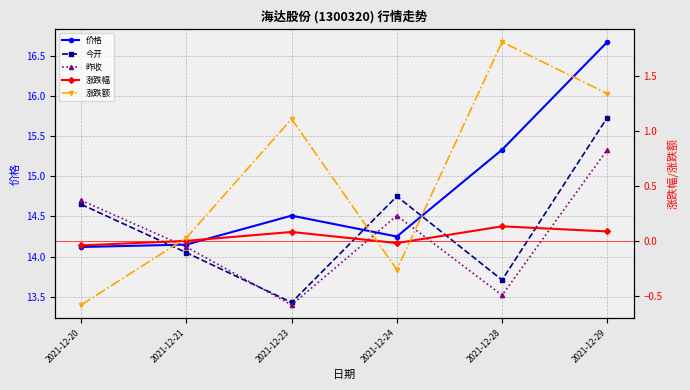

Which series has the largest total across all categories?

价格